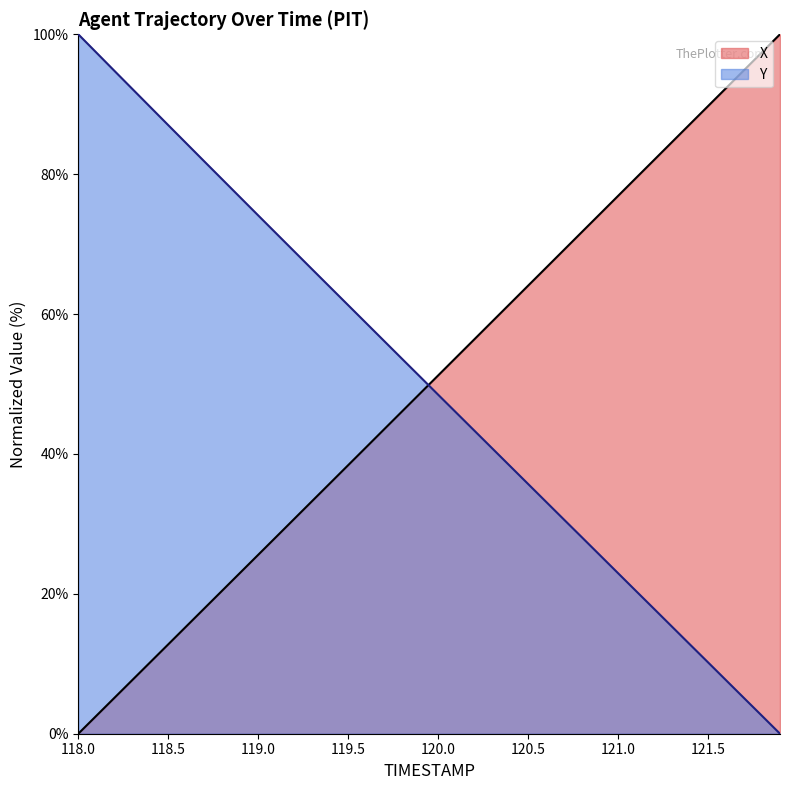

Where is X nearest to the value 50?

120.0